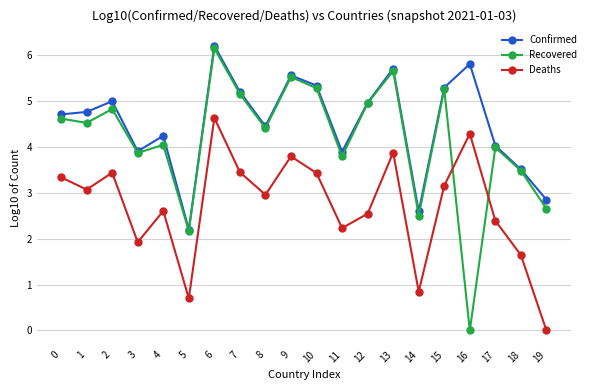

Which category has the highest value in the Confirmed series?

6